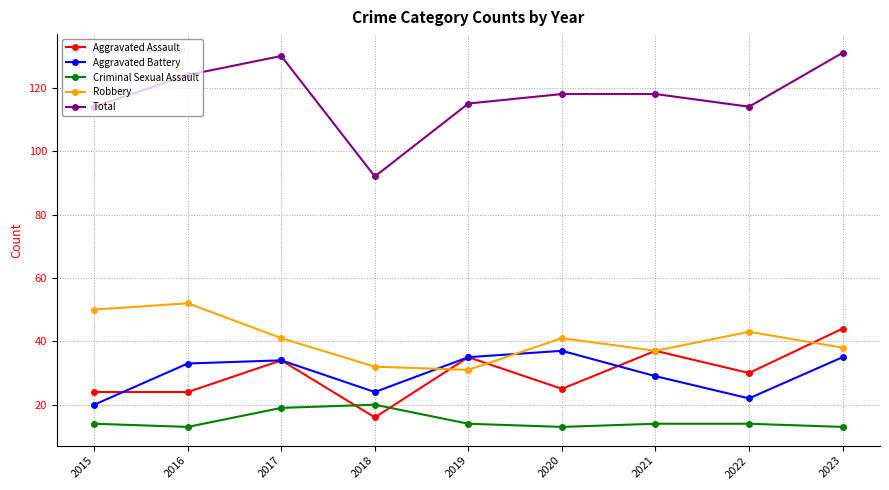

True or false: Aggravated Battery and Criminal Sexual Assault intersect in this chart.

False